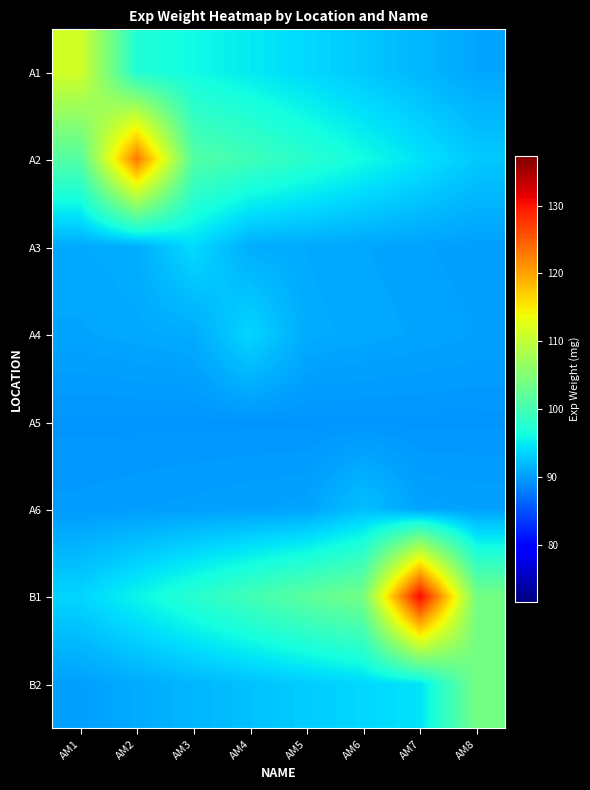

Which label corresponds to the smallest value in the chart?

AM1